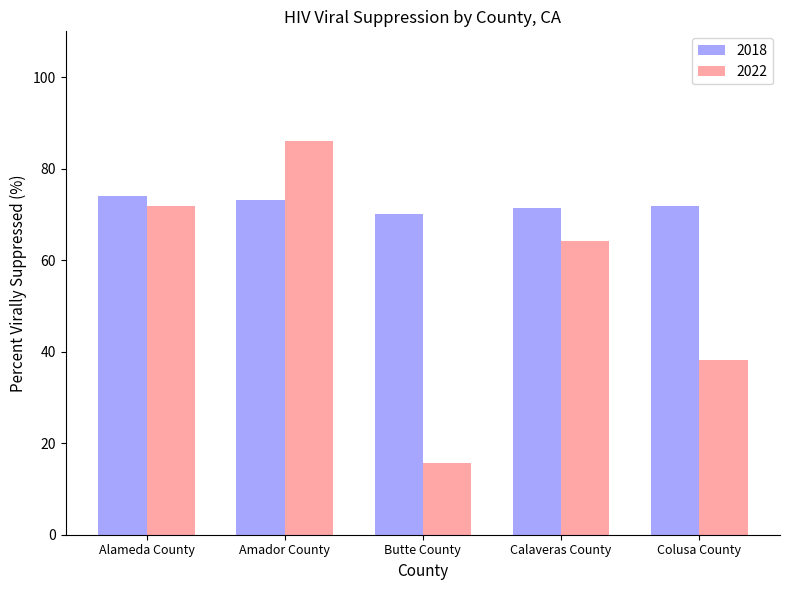

Which series has the largest total across all categories?

2018